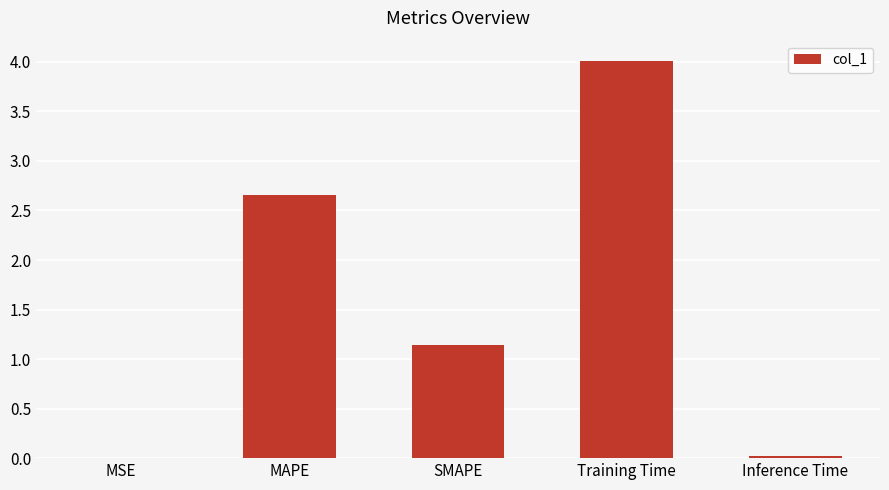

What is the average value?

1.6